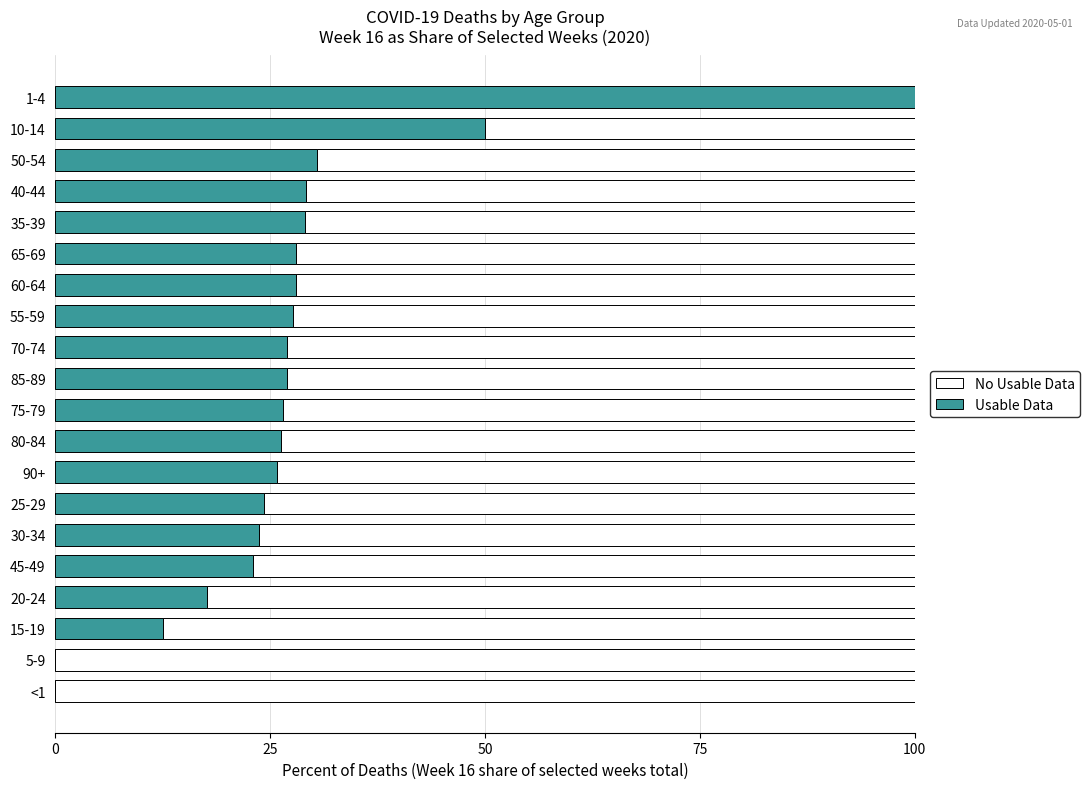

What is the highest value of the Usable Data series?

100.0